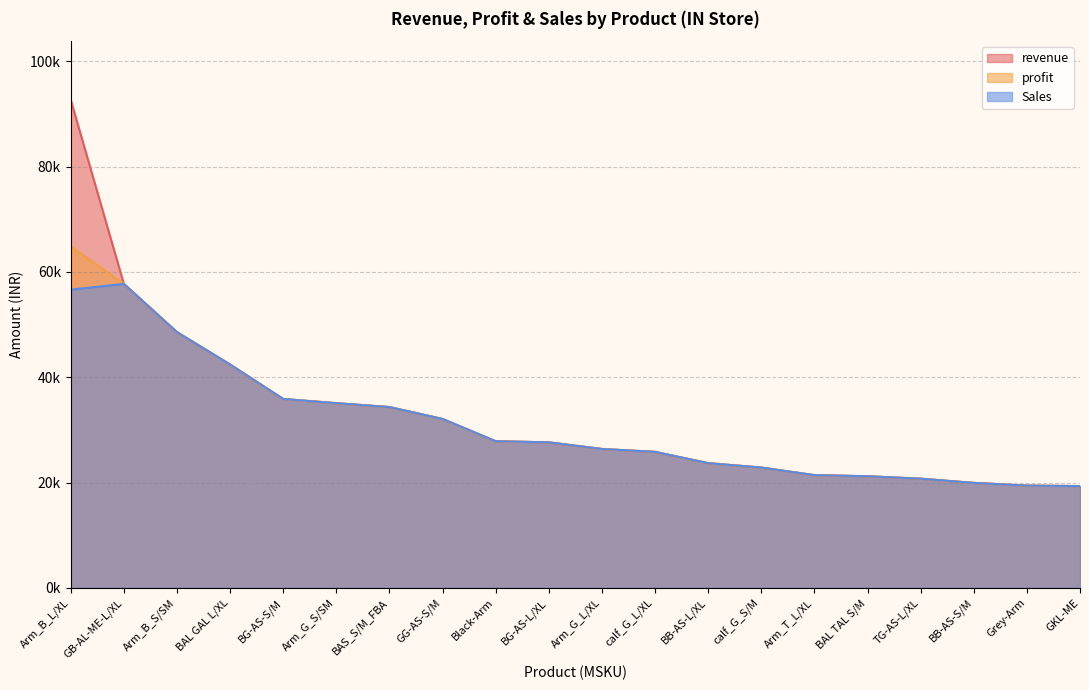

Which series has the largest range (max minus min)?

revenue